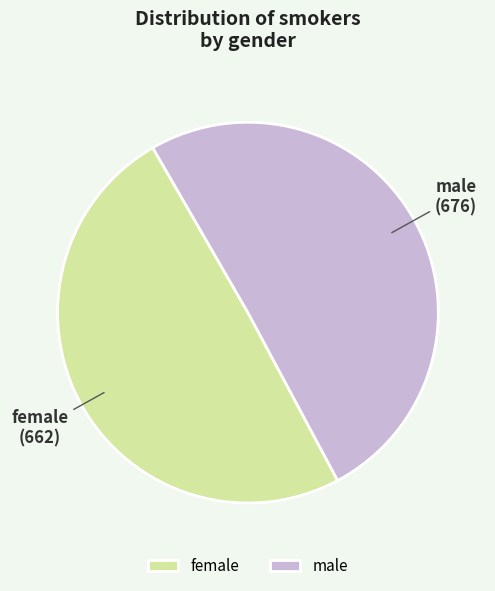

Combined, do male and female account for over 50%?

Yes